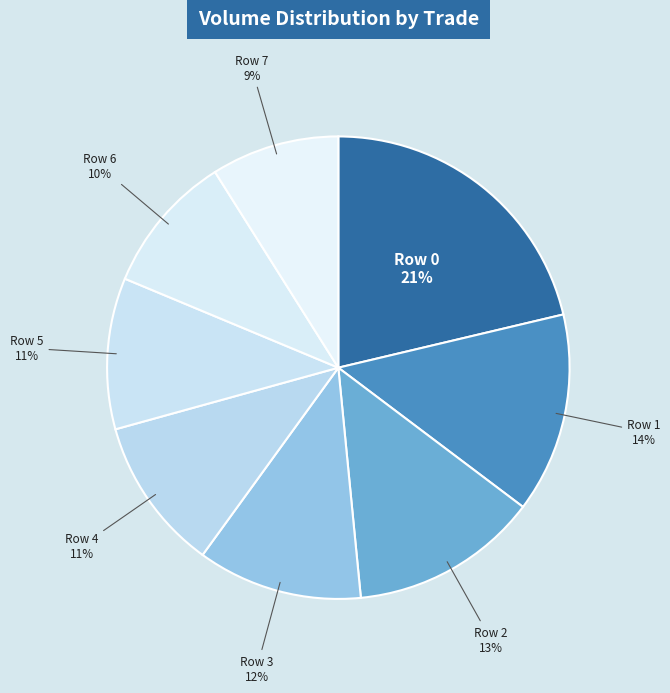

To the nearest percent, what portion does Row 6 represent?

10%